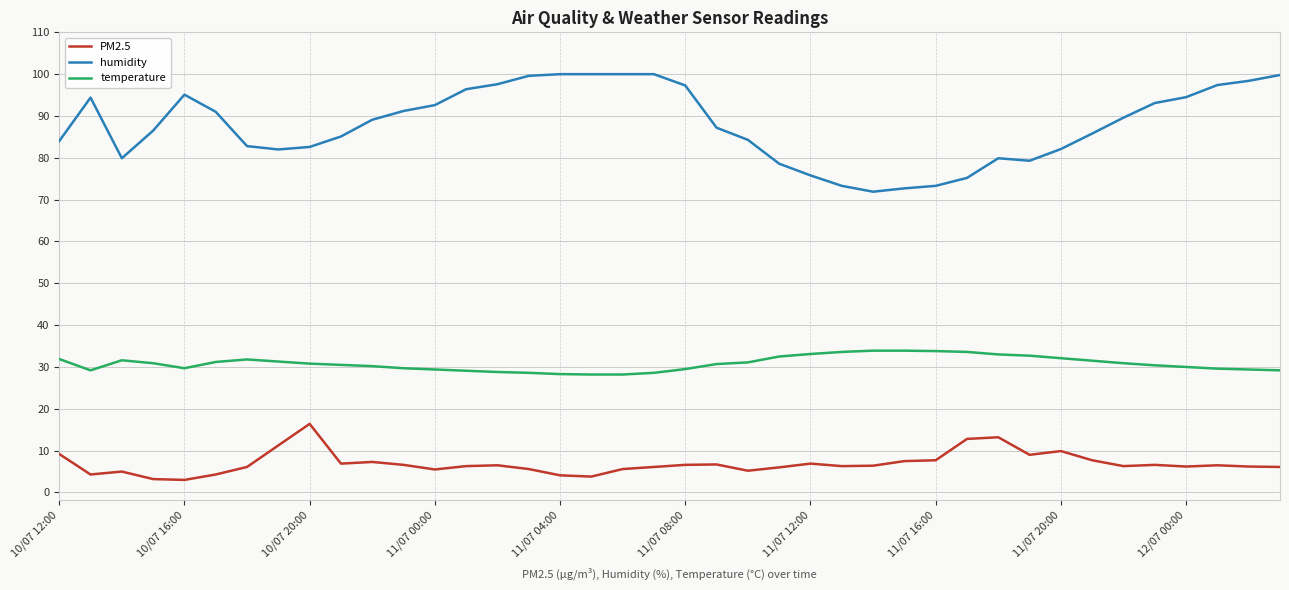

What is the difference between the maximum and minimum values in the PM2.5 series?

13.4